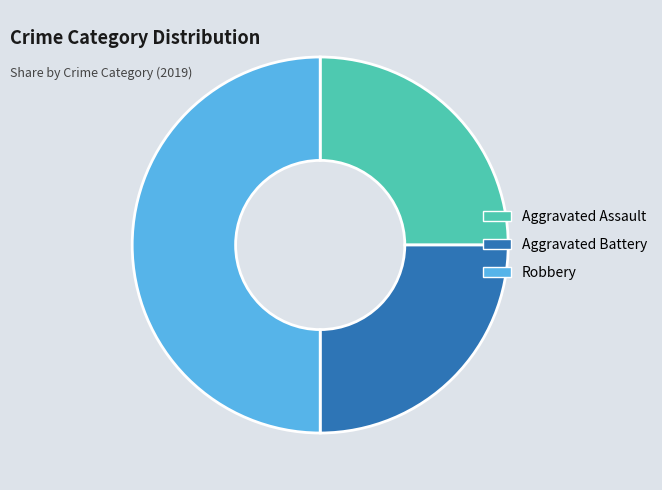

Which category has the biggest portion of the pie?

Robbery